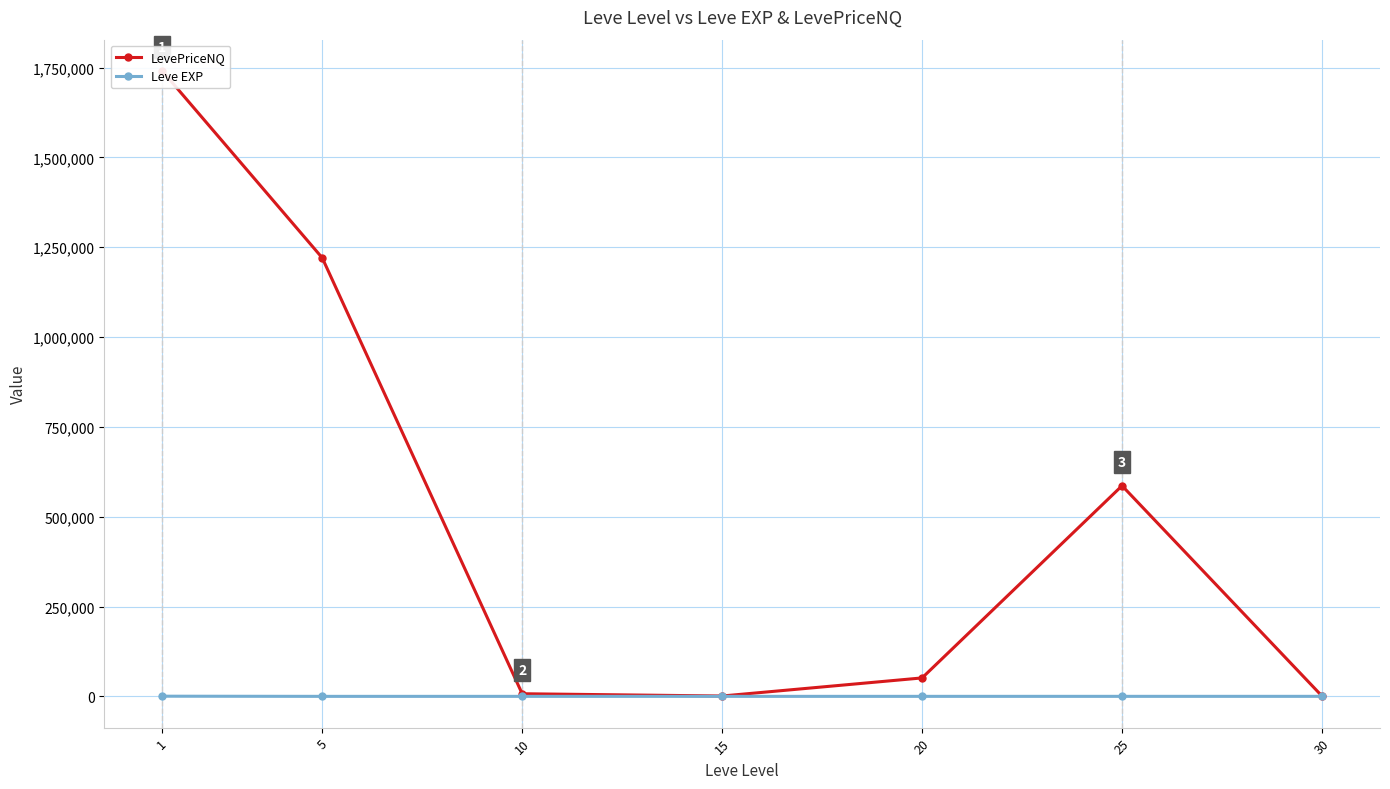

At which category does the chart reach its peak across all series?

1